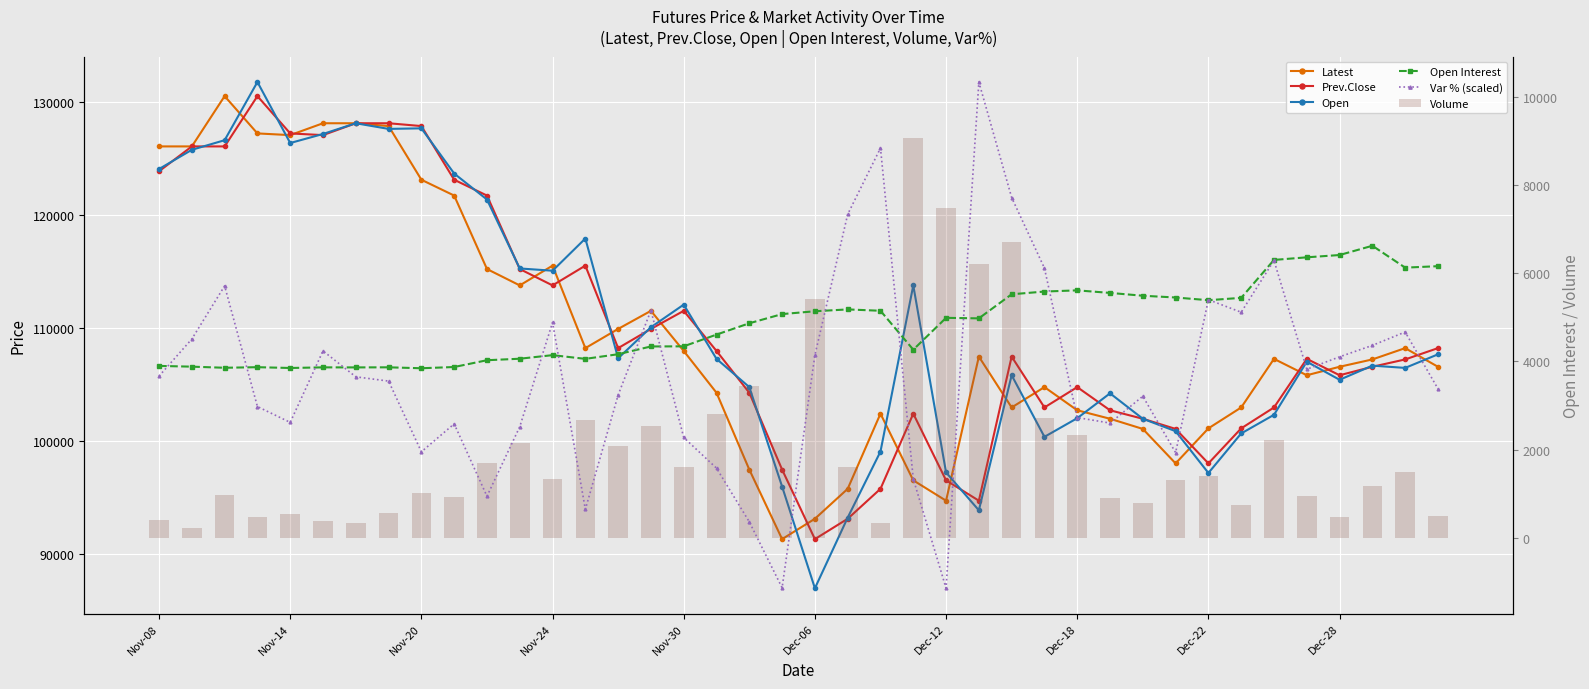

Rank the series at 23 from highest to lowest value.

Open, Prev.Close, Latest, Volume, Open Interest, Var % (scaled)